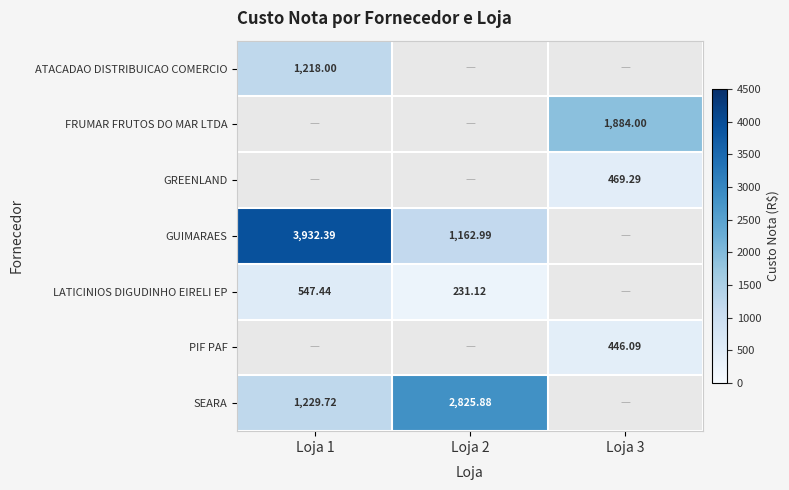

What is the greatest value displayed?

3932.4